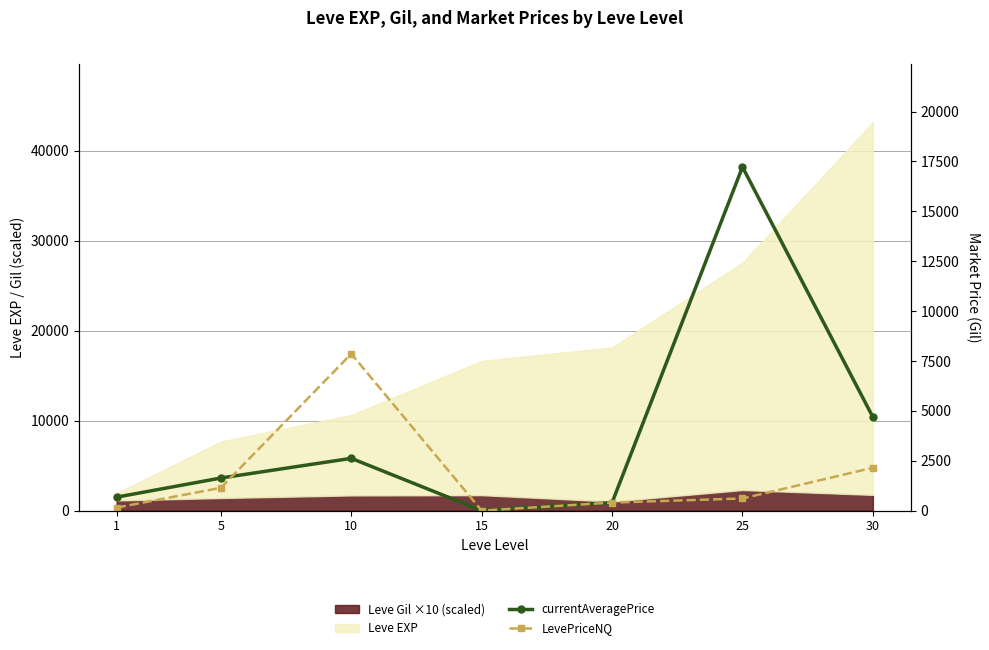

At which category is the sum across all series the highest?

25